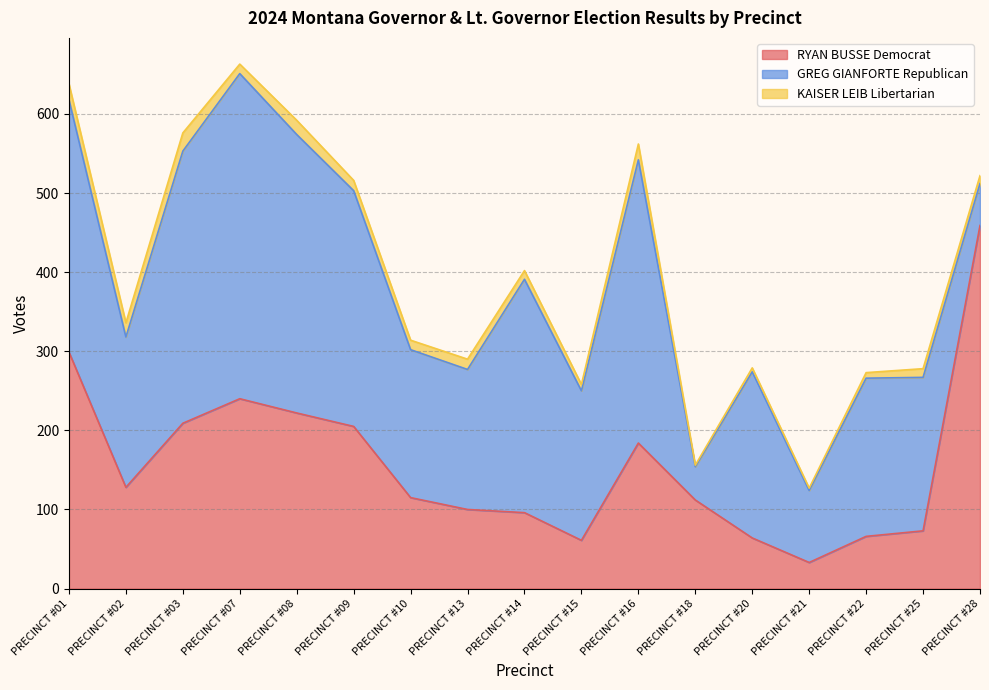

At PRECINCT #18, list the series in order from largest to smallest.

RYAN BUSSE Democrat, GREG GIANFORTE Republican, KAISER LEIB Libertarian